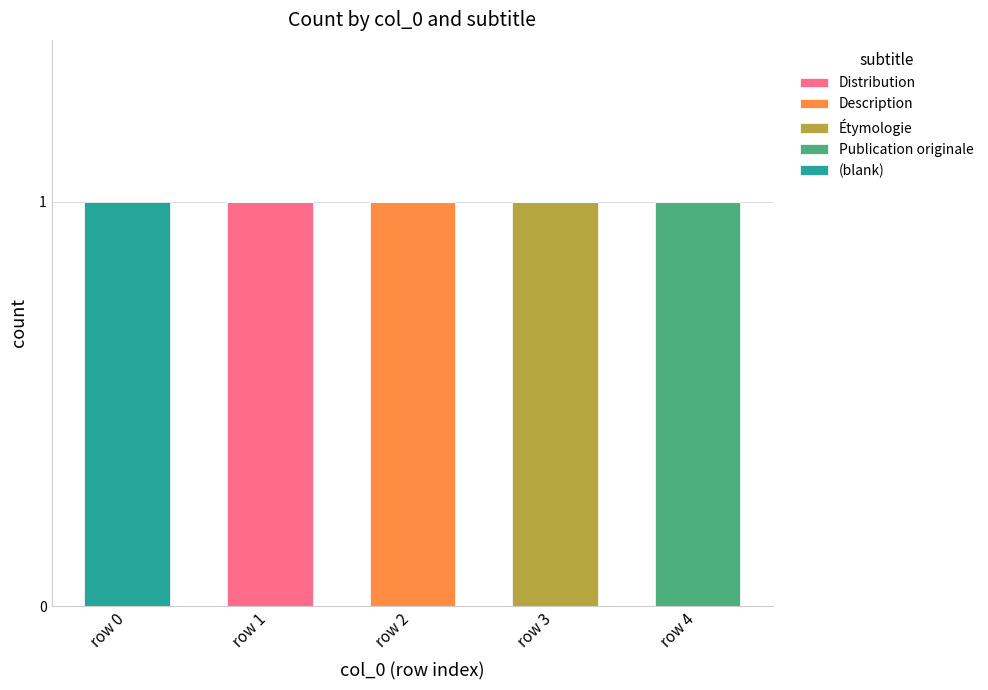

At which label does Distribution reach its peak?

row 1